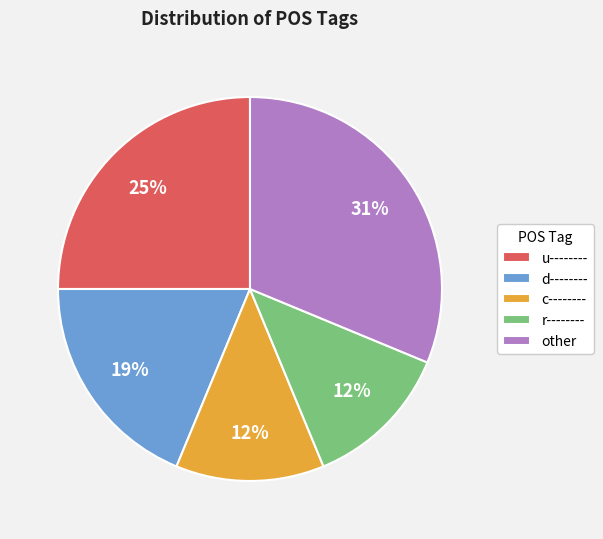

Which category has the biggest portion of the pie?

other